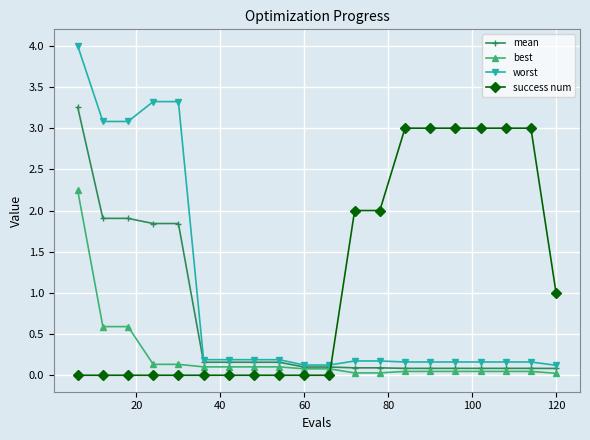

List the series in order of their peak value, highest first.

worst, mean, success num, best